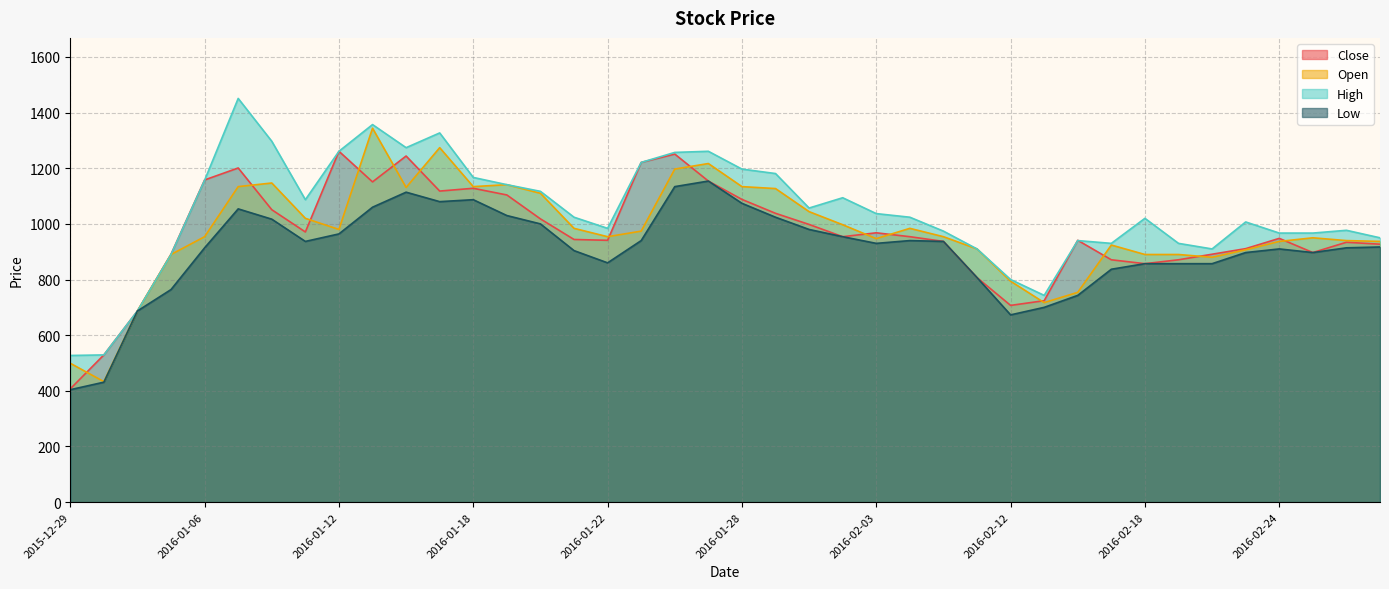

How many distinct data groups are displayed?

4